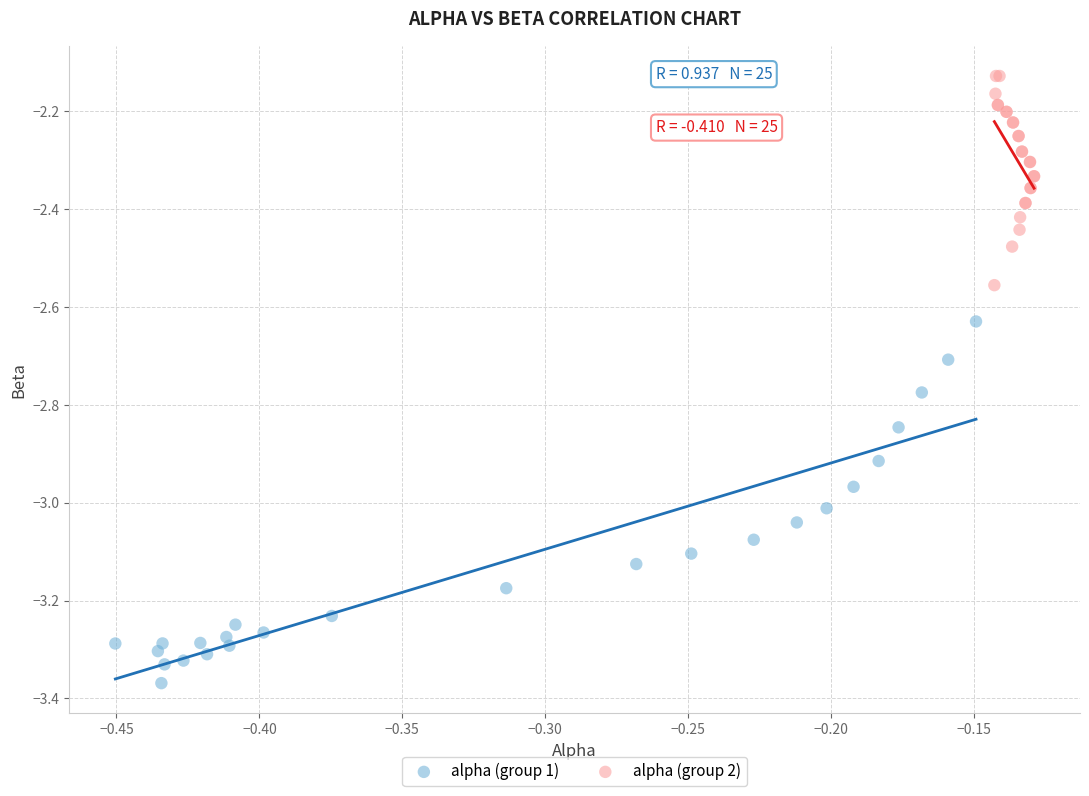

What are all the series names shown in the legend?

alpha (group 1), alpha (group 2)